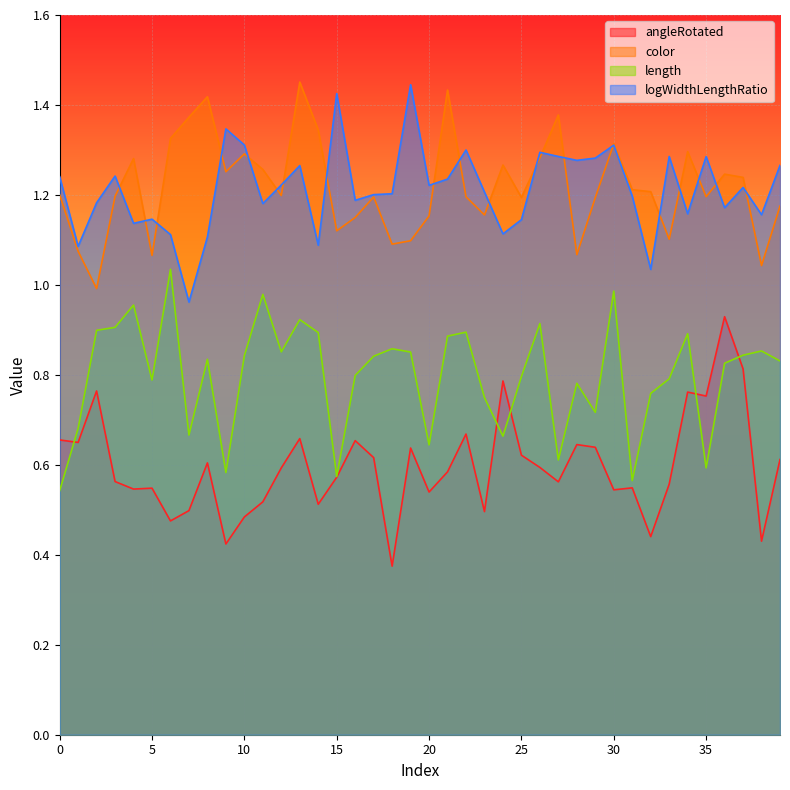

The value of logWidthLengthRatio at 29 is 2.1. True or false?

False